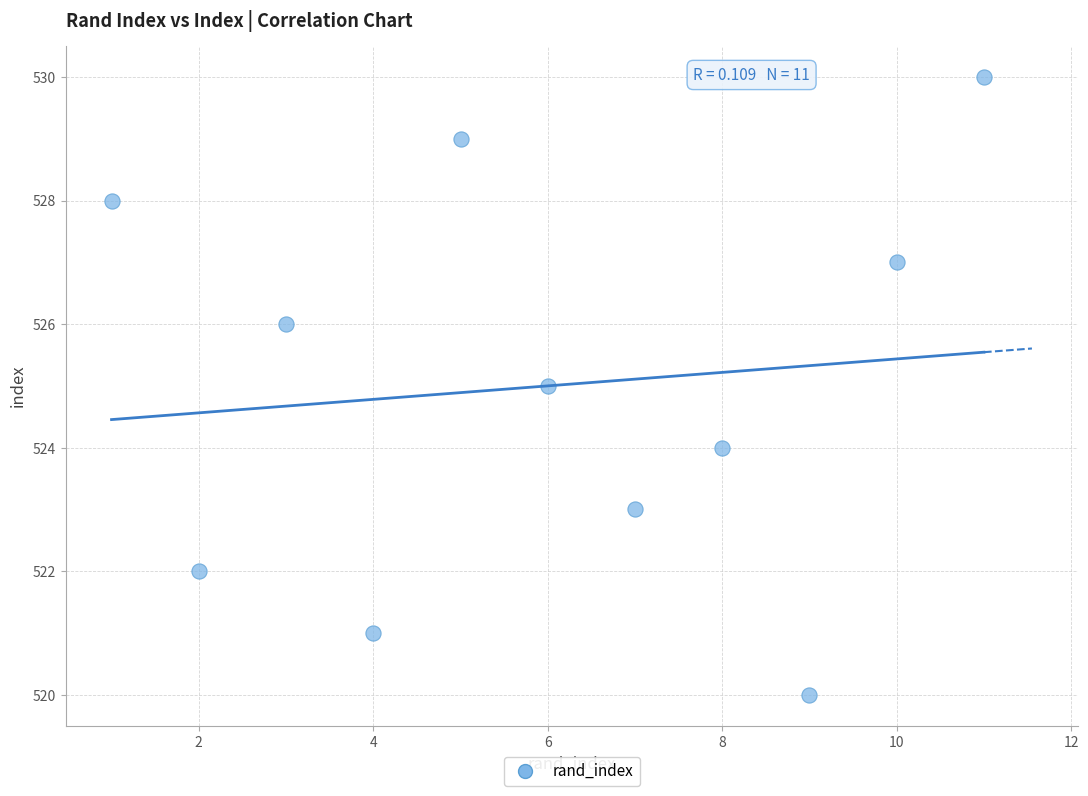

What is the range of X values (max minus min)?

10